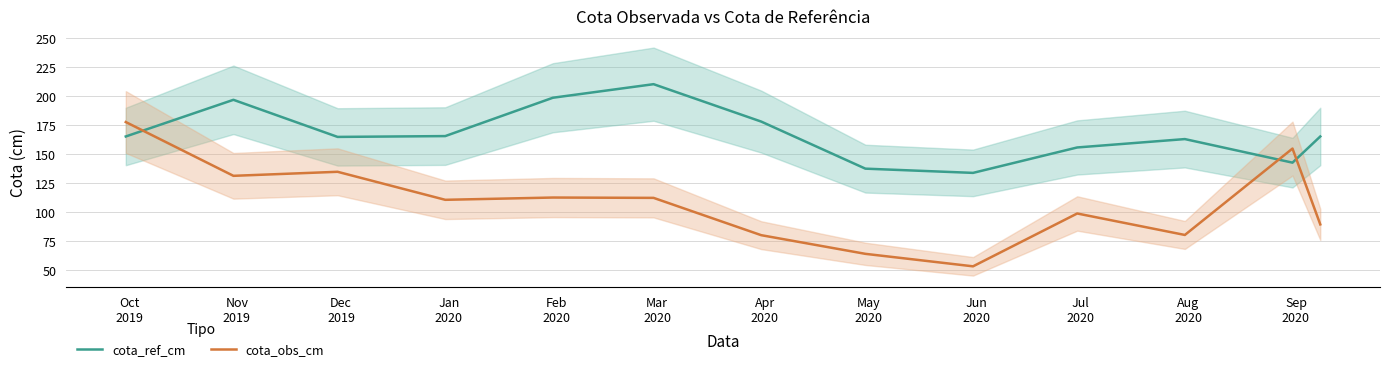

What is the minimum value for cota_obs_cm?

53.3